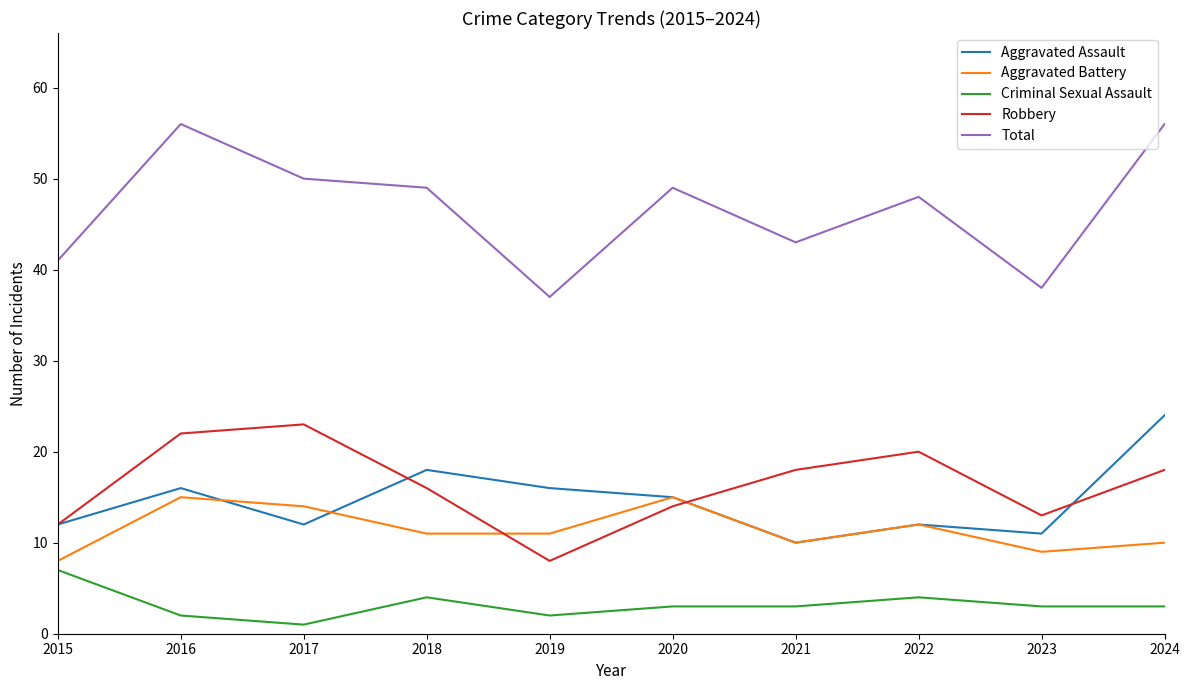

The value of Robbery at 2016 is 7. True or false?

False